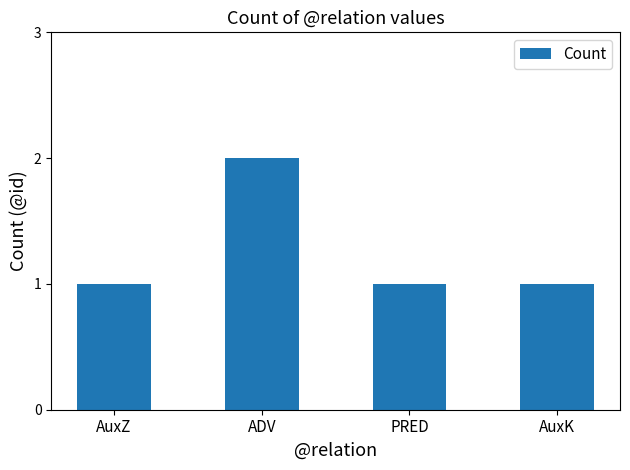

Reading right to left, extract all data points from this chart.

AuxK=1	PRED=1	ADV=2	AuxZ=1